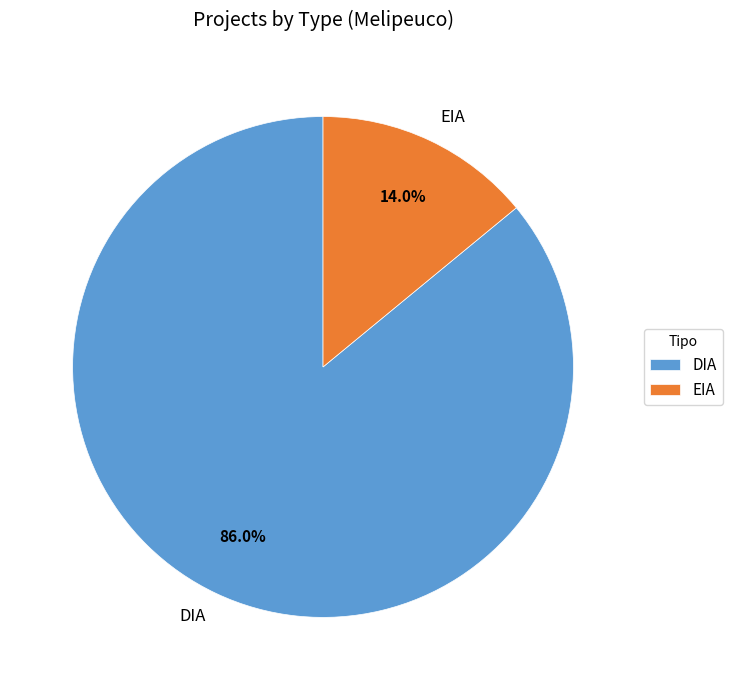

Approximately how many times larger is the value at DIA compared to EIA?

6.1